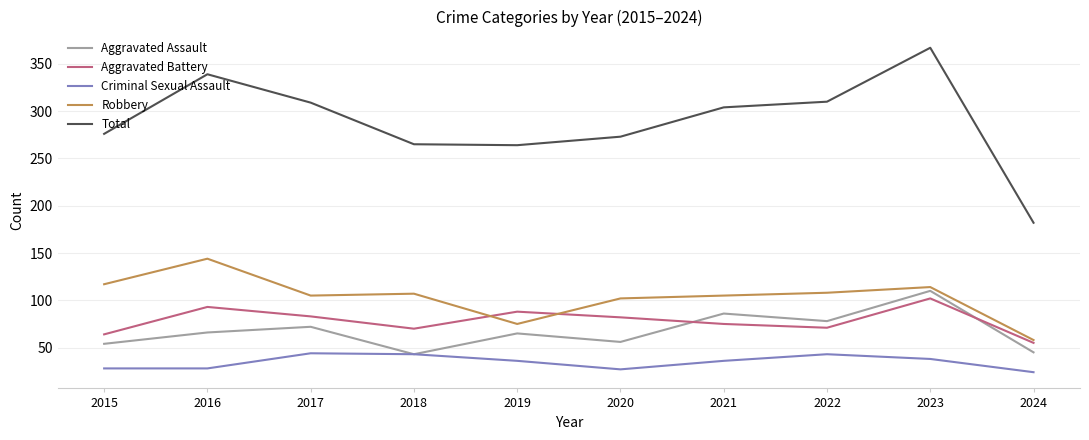

Which series has the largest total across all categories?

Total